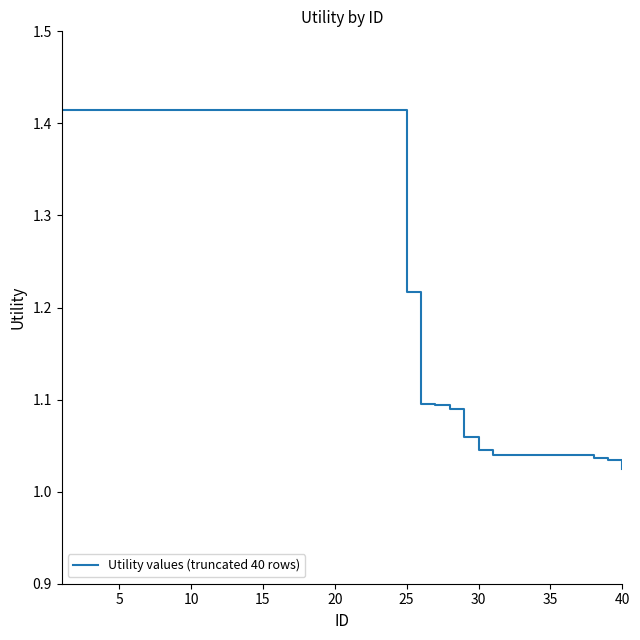

Reading left to right, list all the values displayed in this chart.

1.4	1.4	1.4	1.4	1.4	1.4	1.4	1.4	1.4	1.4	1.4	1.4	1.4	1.4	1.4	1.4	1.4	1.4	1.4	1.4	1.4	1.4	1.4	1.4	1.2	1.1	1.1	1.1	1.1	1.0	1.0	1.0	1.0	1.0	1.0	1.0	1.0	1.0	1.0	1.0